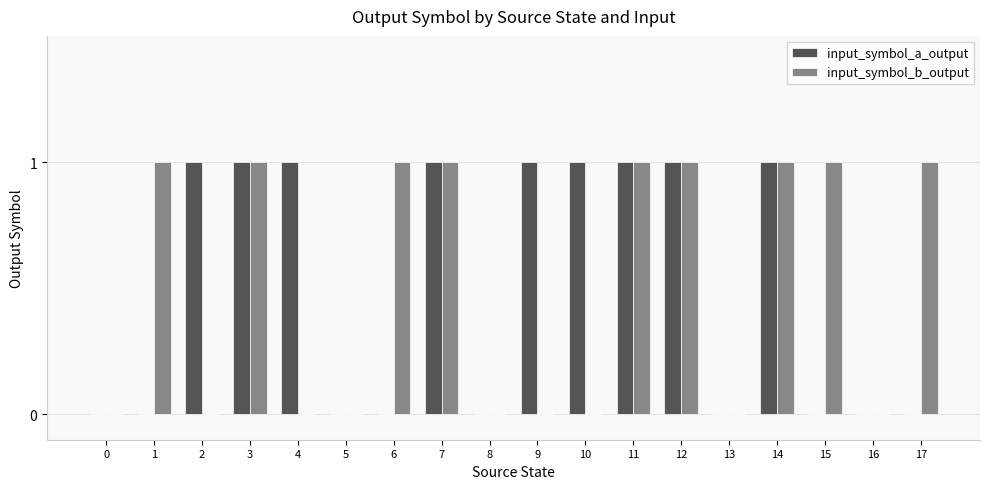

How many distinct data groups are displayed?

2